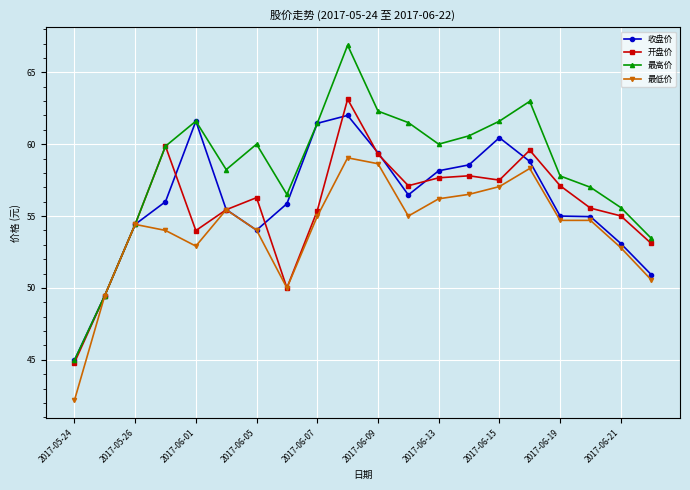

In 最高价, how many points are higher than both neighbors (excluding endpoints)?

4